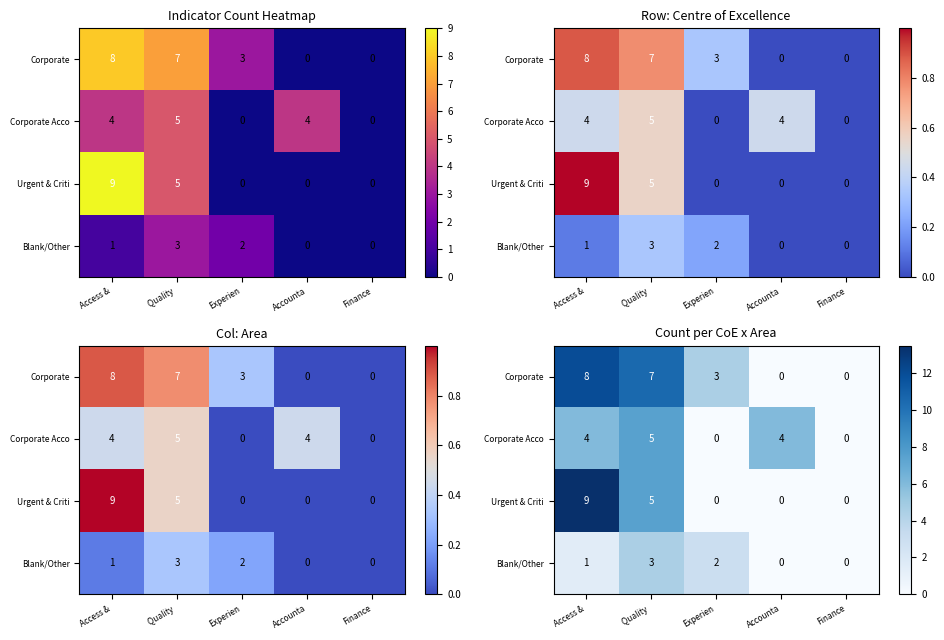

List the labels in order of Urgent & Criti value, smallest first.

Experien, Accounta, Finance, Quality, Access &